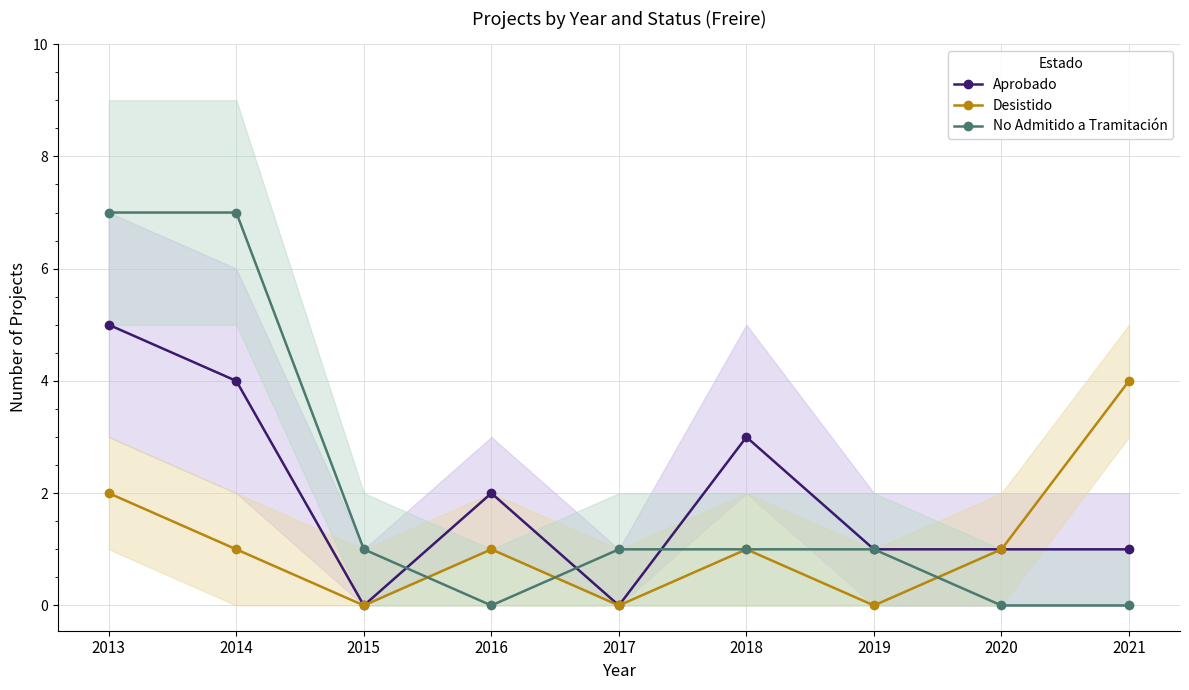

At 2020, list the series in order from smallest to largest.

No Admitido a Tramitación, Aprobado, Desistido